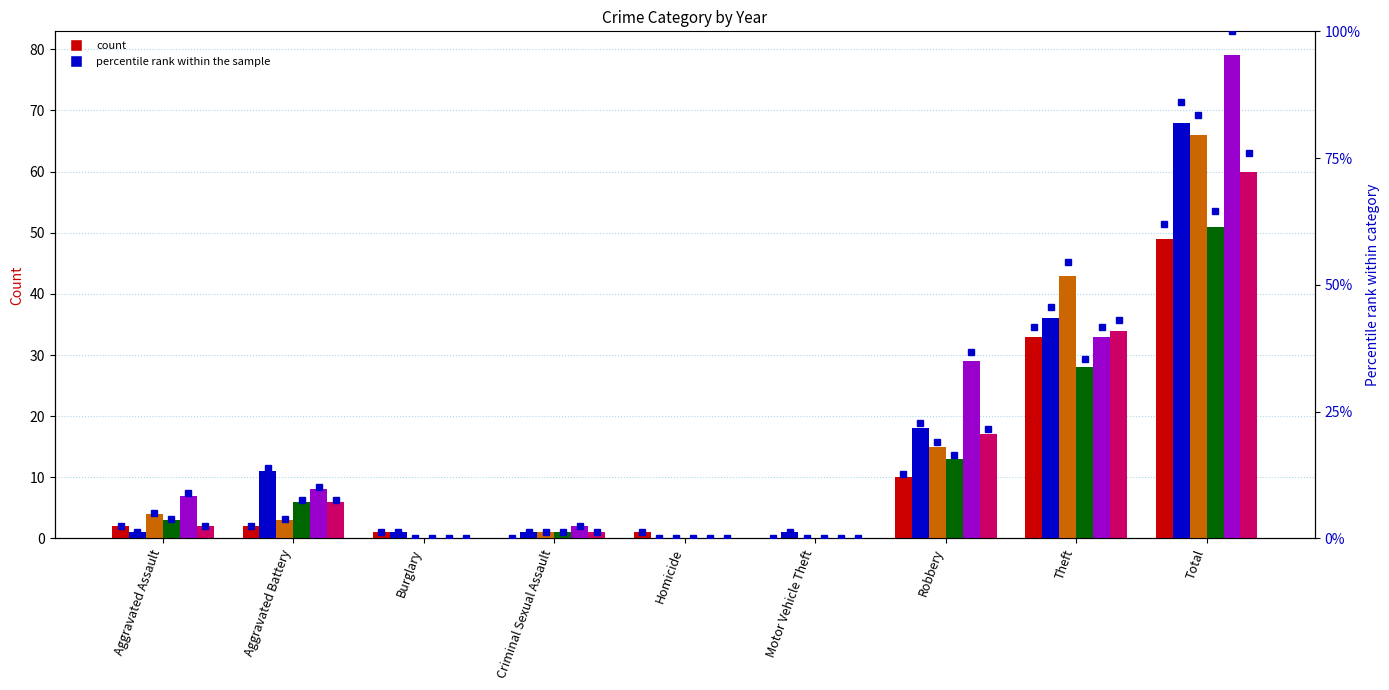

Count the number of categories in the chart.

9